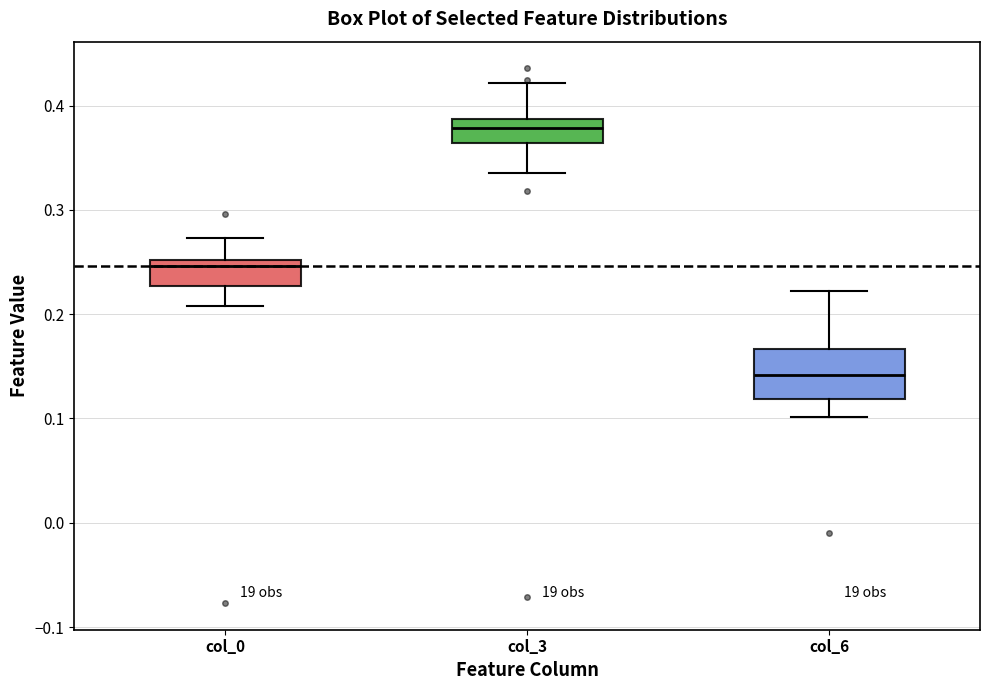

Reading left to right, read every box against the y-axis: the position of its median line, the range the box covers, and the ends of its whiskers. The values are not printed on the chart, so give them approximately, as read against the axis.

col_0: median 0.25 (just below the box's upper edge), box 0.23 to 0.25, whiskers 0.21 to 0.27
col_3: median 0.38, box 0.36 to 0.39, whiskers 0.34 to 0.42
col_6: median 0.14, box 0.12 to 0.17, whiskers 0.10 to 0.22